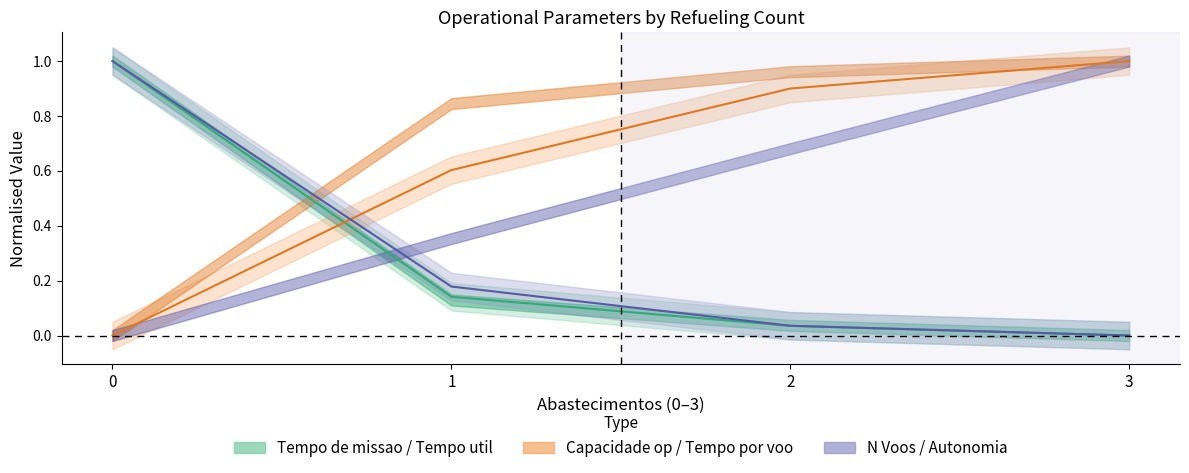

The value of Capacidade operacional [ha/h] at 1 is 0.2. True or false?

False